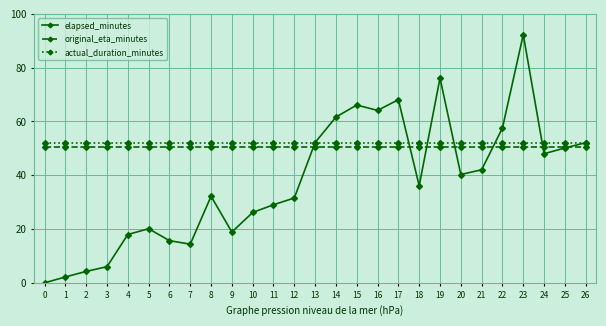

Which series has the largest range (max minus min)?

elapsed_minutes